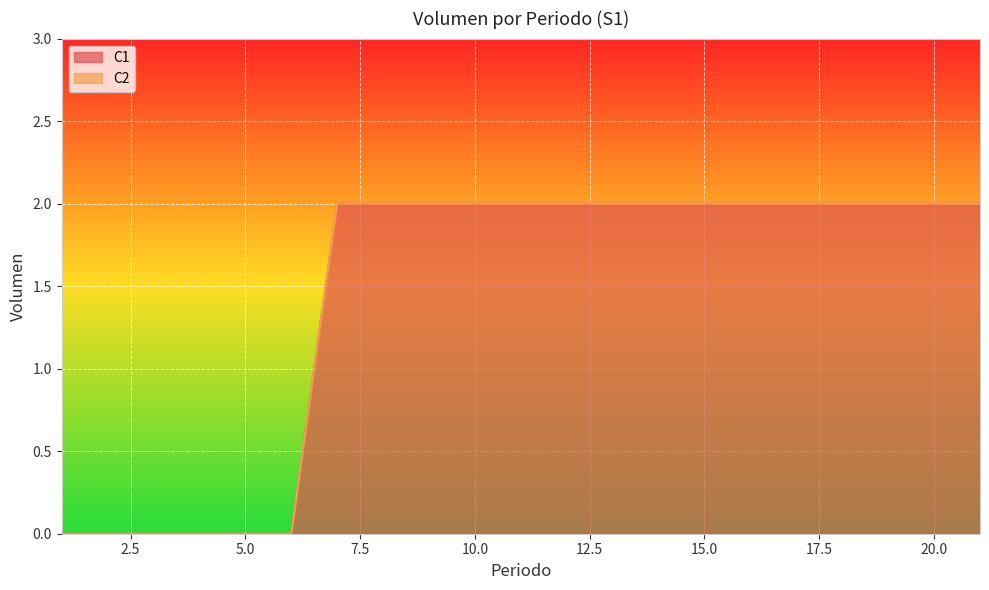

Which label corresponds to the largest value in the chart?

7